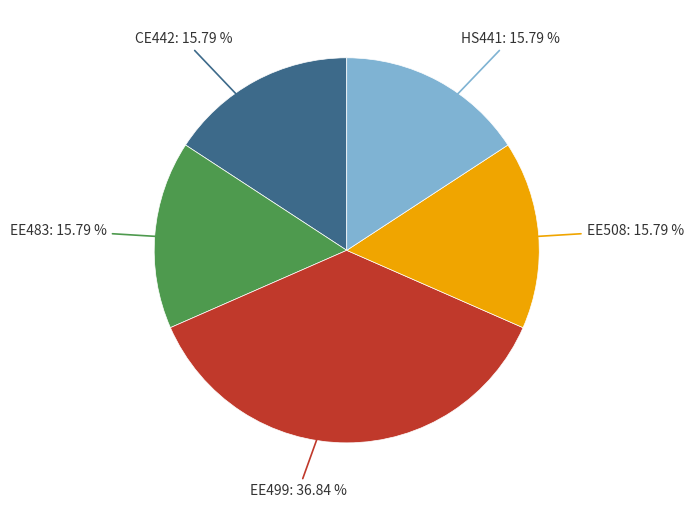

Is there a majority slice in this chart?

No